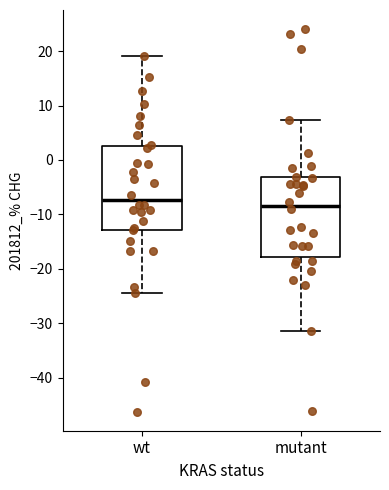

Which box has the highest median line?

wt